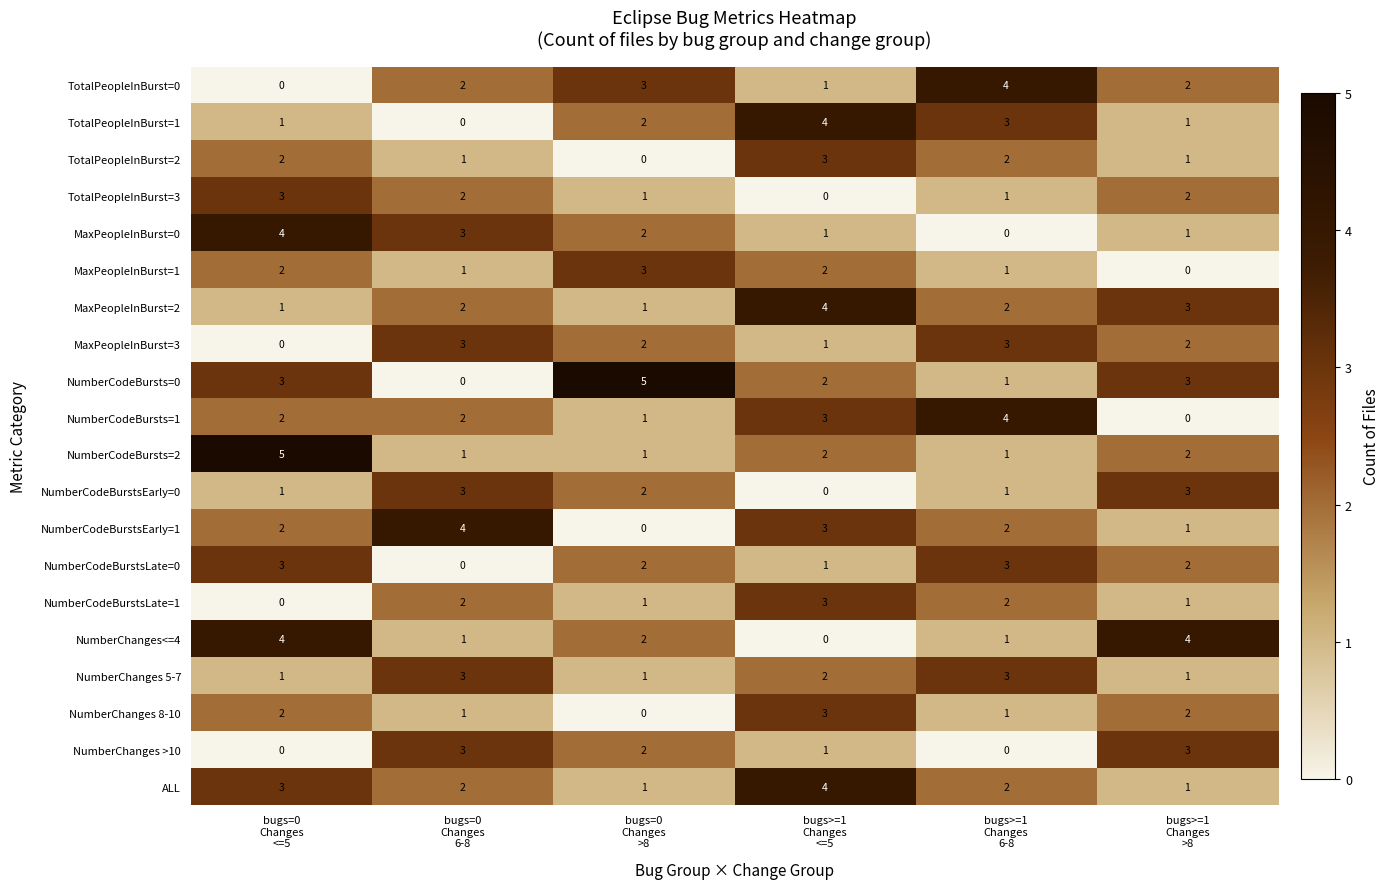

What is the maximum value shown in the chart?

5